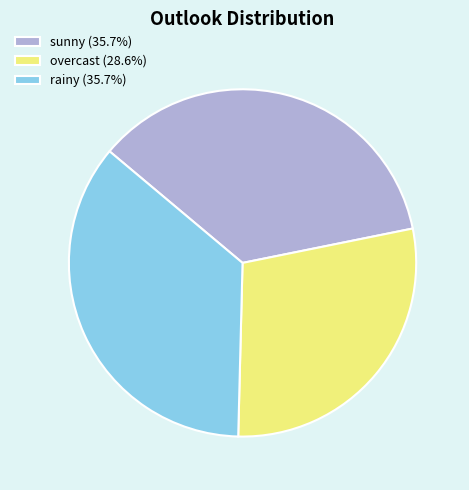

Approximately how many times larger is the value at overcast compared to rainy?

0.8